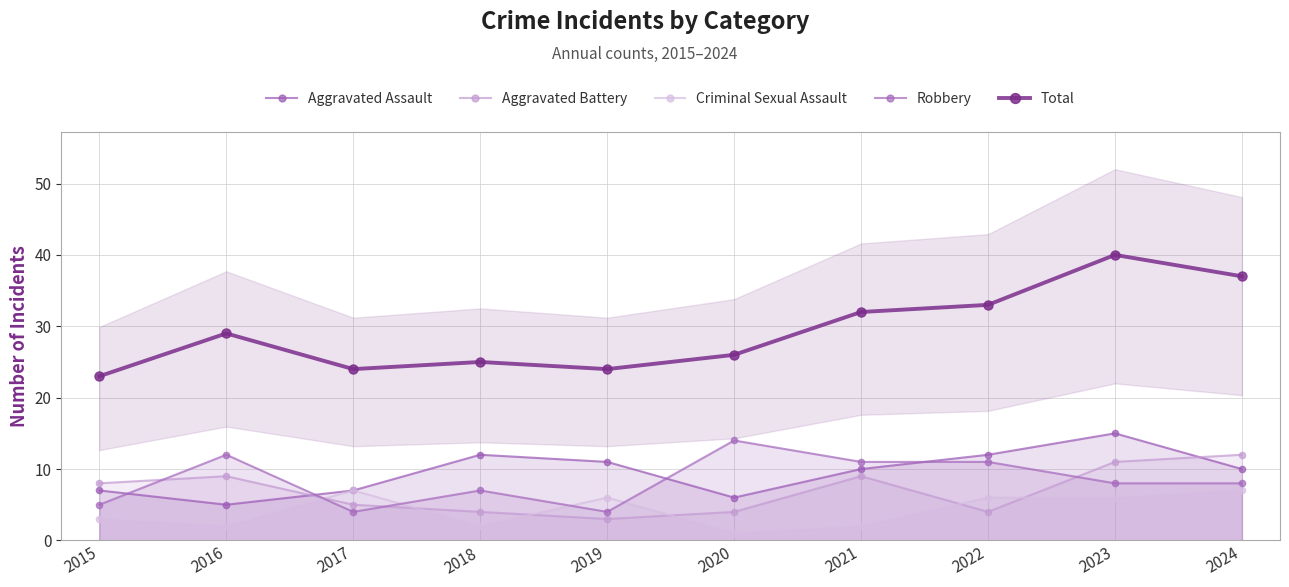

Reading left to right, transcribe all the data shown in this chart.

Aggravated Assault: 2015=7	2016=5	2017=7	2018=12	2019=11	2020=6	2021=10	2022=12	2023=15	2024=10
Aggravated Battery: 2015=8	2016=9	2017=5	2018=4	2019=3	2020=4	2021=9	2022=4	2023=11	2024=12
Criminal Sexual Assault: 2015=3	2016=2	2017=7	2018=2	2019=6	2020=1	2021=2	2022=6	2023=6	2024=7
Robbery: 2015=5	2016=12	2017=4	2018=7	2019=4	2020=14	2021=11	2022=11	2023=8	2024=8
Total: 2015=23	2016=29	2017=24	2018=25	2019=24	2020=26	2021=32	2022=33	2023=40	2024=37